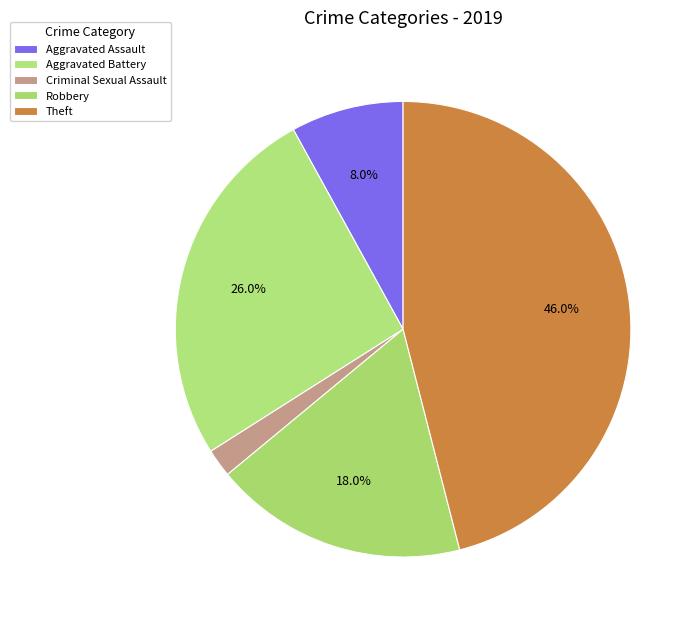

Count the number of slices in the pie.

5